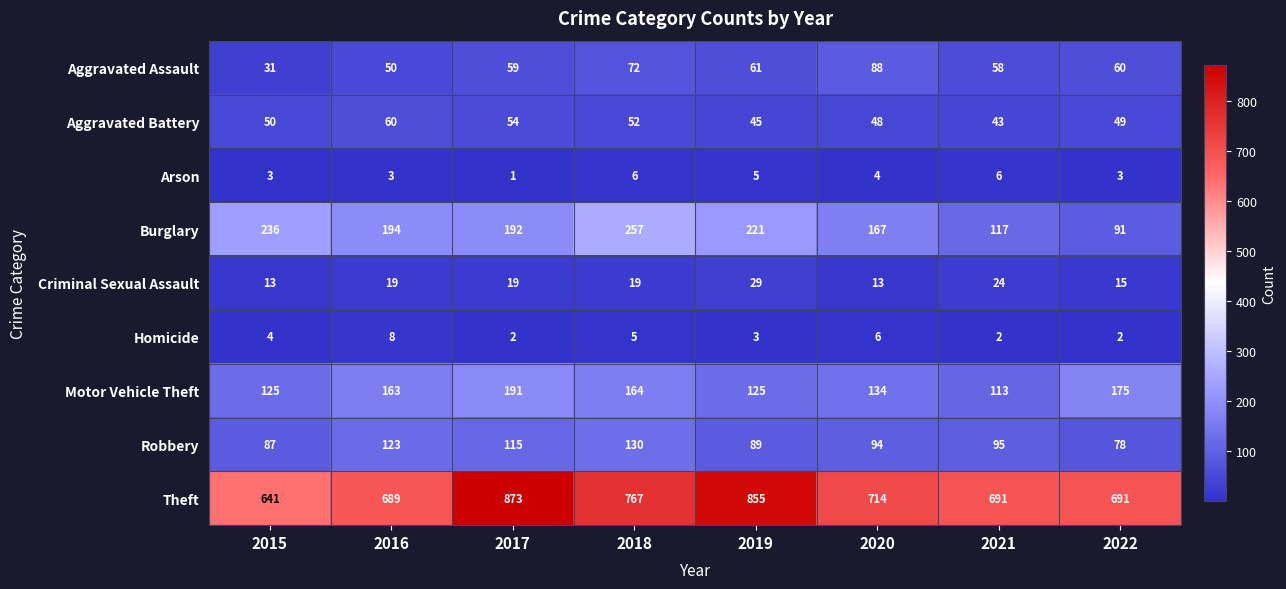

What is the spread (max minus min) of values at 2016?

686